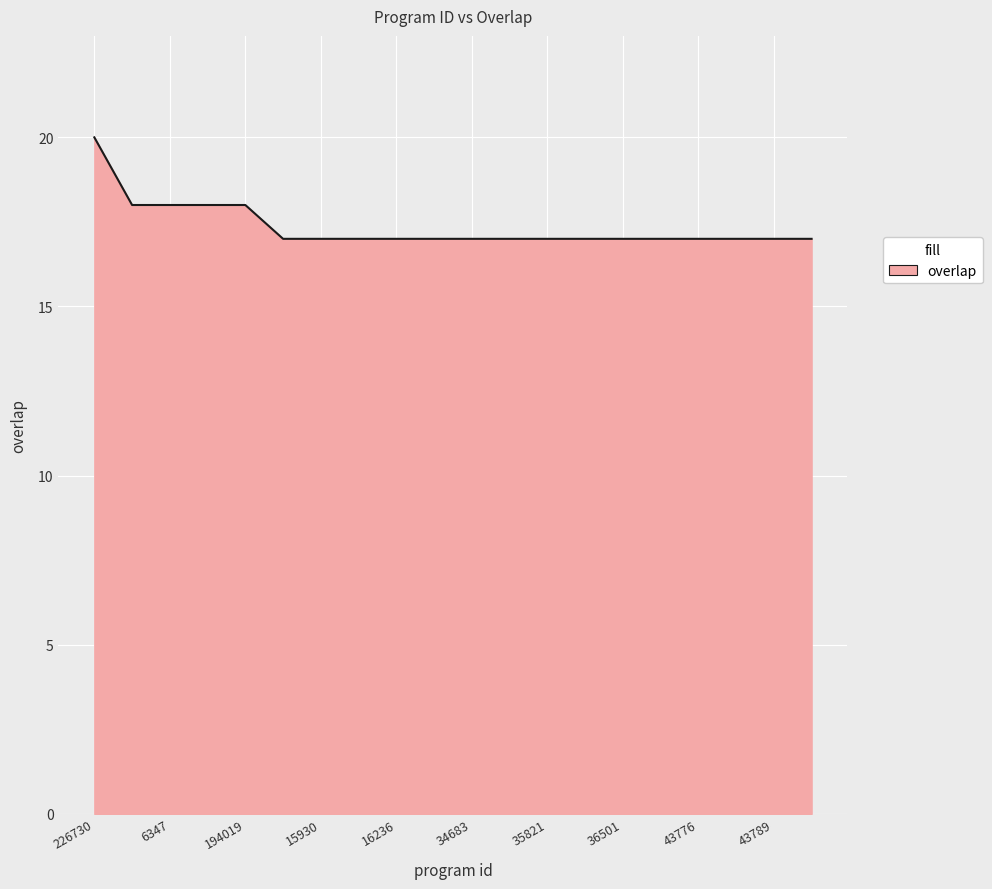

Reading left to right, transcribe all the data shown in this chart.

20	18	18	18	18	17	17	17	17	17	17	17	17	17	17	17	17	17	17	17